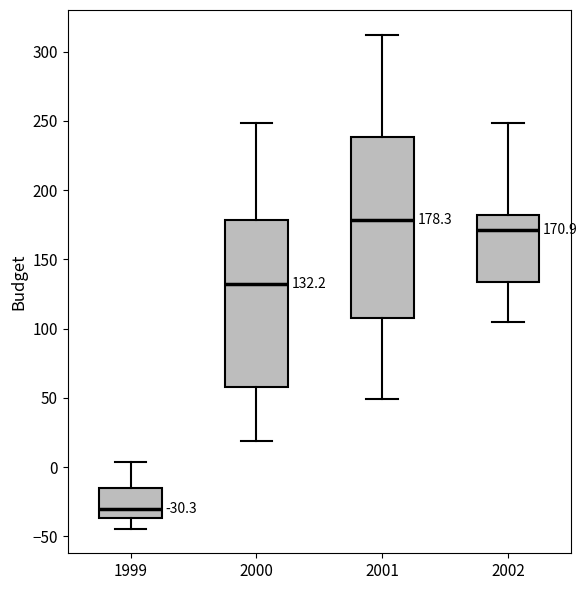

Comparing the boxes themselves (not the whiskers), which one is the tallest?

2001